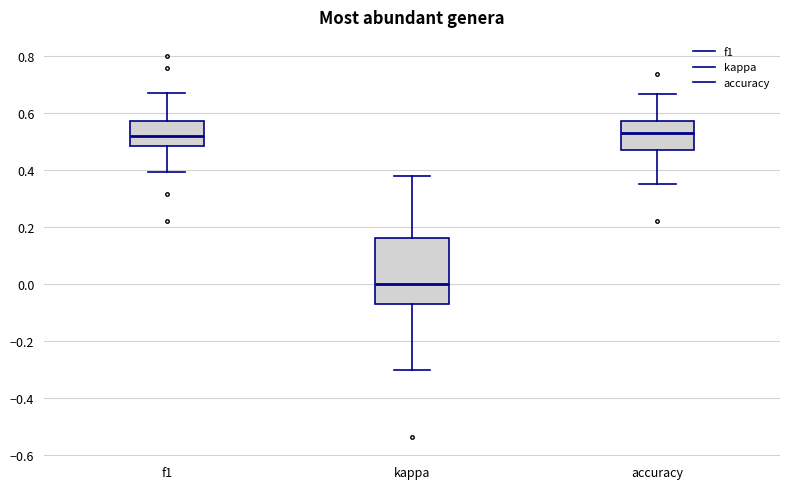

Reading left to right, read every box against the y-axis: the position of its median line, the range the box covers, and the ends of its whiskers. The values are not printed on the chart, so give them approximately, as read against the axis.

f1: median 0.52, box 0.48 to 0.58, whiskers 0.40 to 0.66
kappa: median 0.00, box -0.06 to 0.16, whiskers -0.30 to 0.38
accuracy: median 0.52, box 0.48 to 0.58, whiskers 0.36 to 0.66